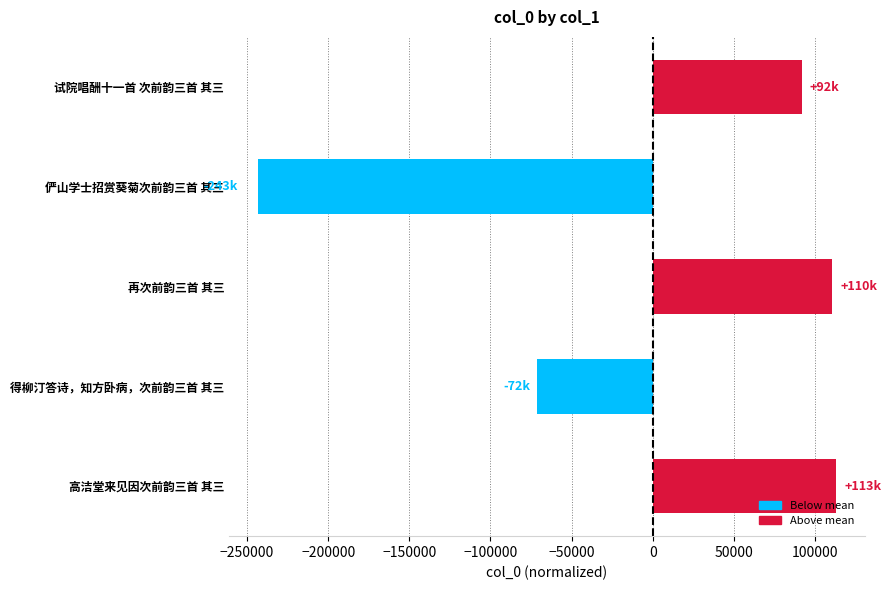

Reading bottom to top, extract all data points from this chart.

112692.8	-71568.2	110243.8	-243346.2	91977.8